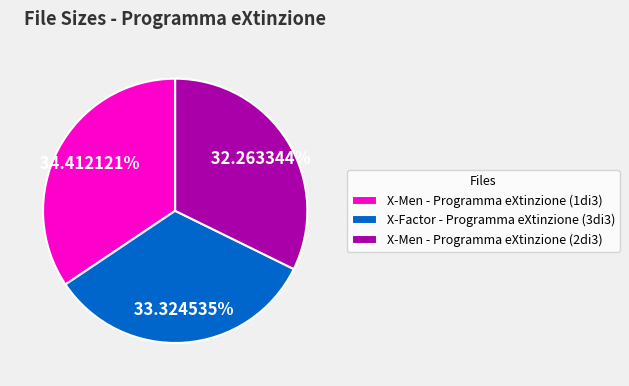

Which category has the biggest portion of the pie?

X-Men - Programma eXtinzione (1di3)